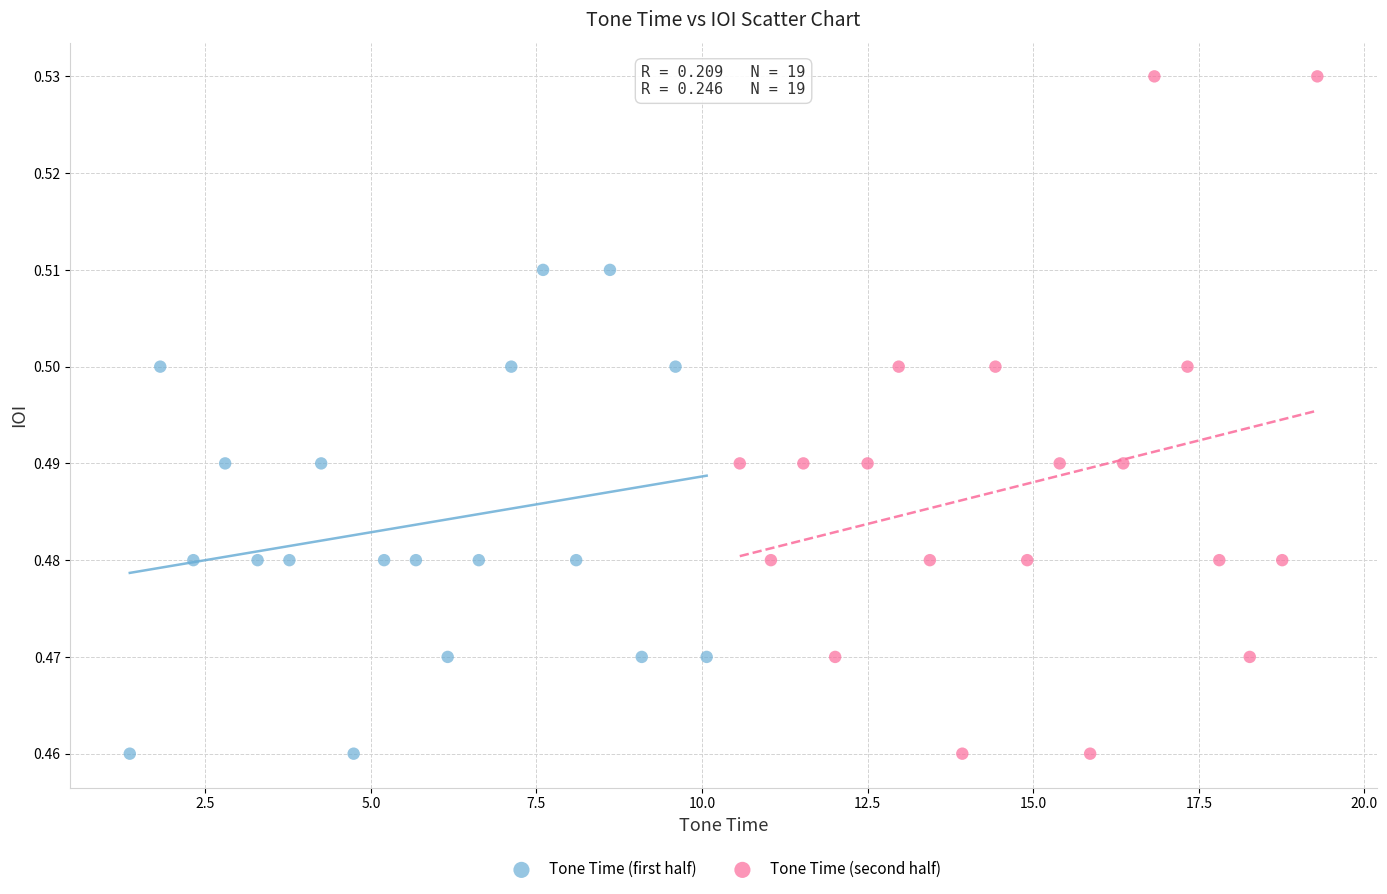

Which series reaches the maximum Y coordinate?

Tone Time (second half)